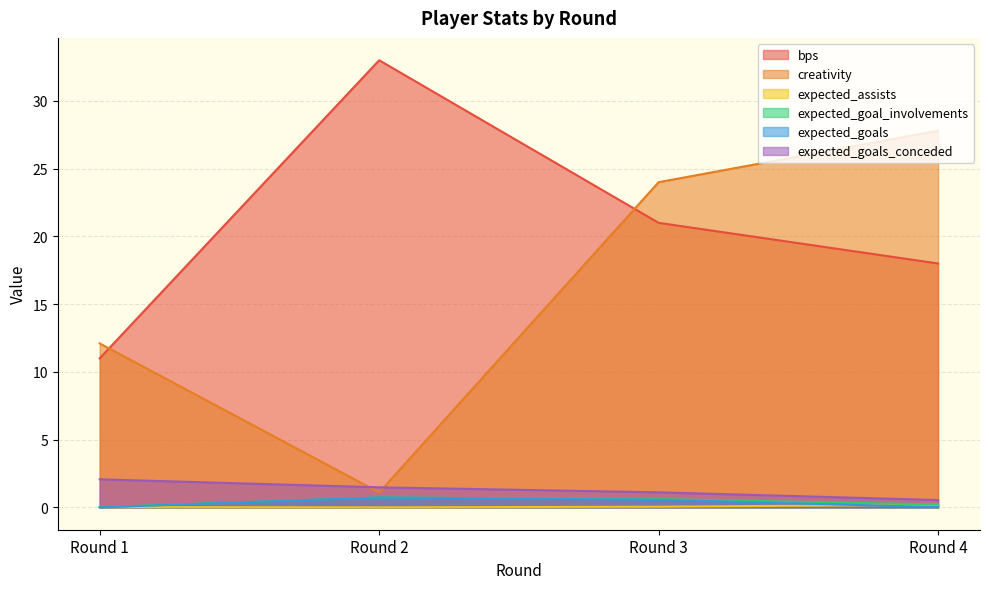

What is the difference between the maximum and second lowest values in the expected_goal_involvements series?

0.5